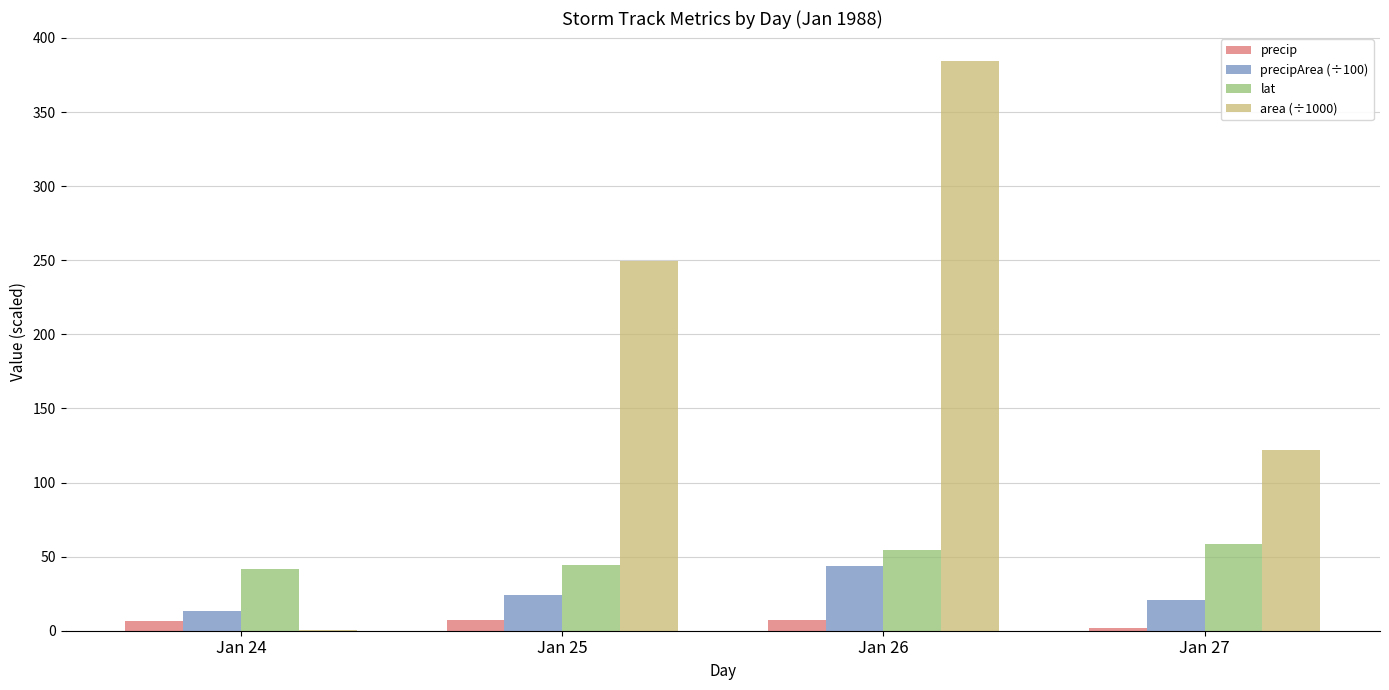

Which series has the largest total across all categories?

area (÷1000)